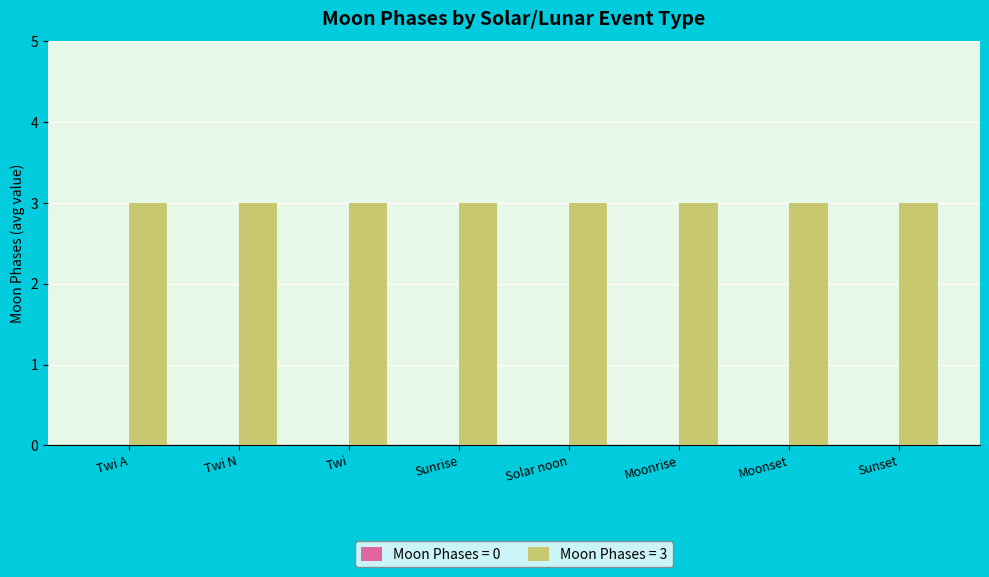

What is the spread (max minus min) of values at Moonset?

3